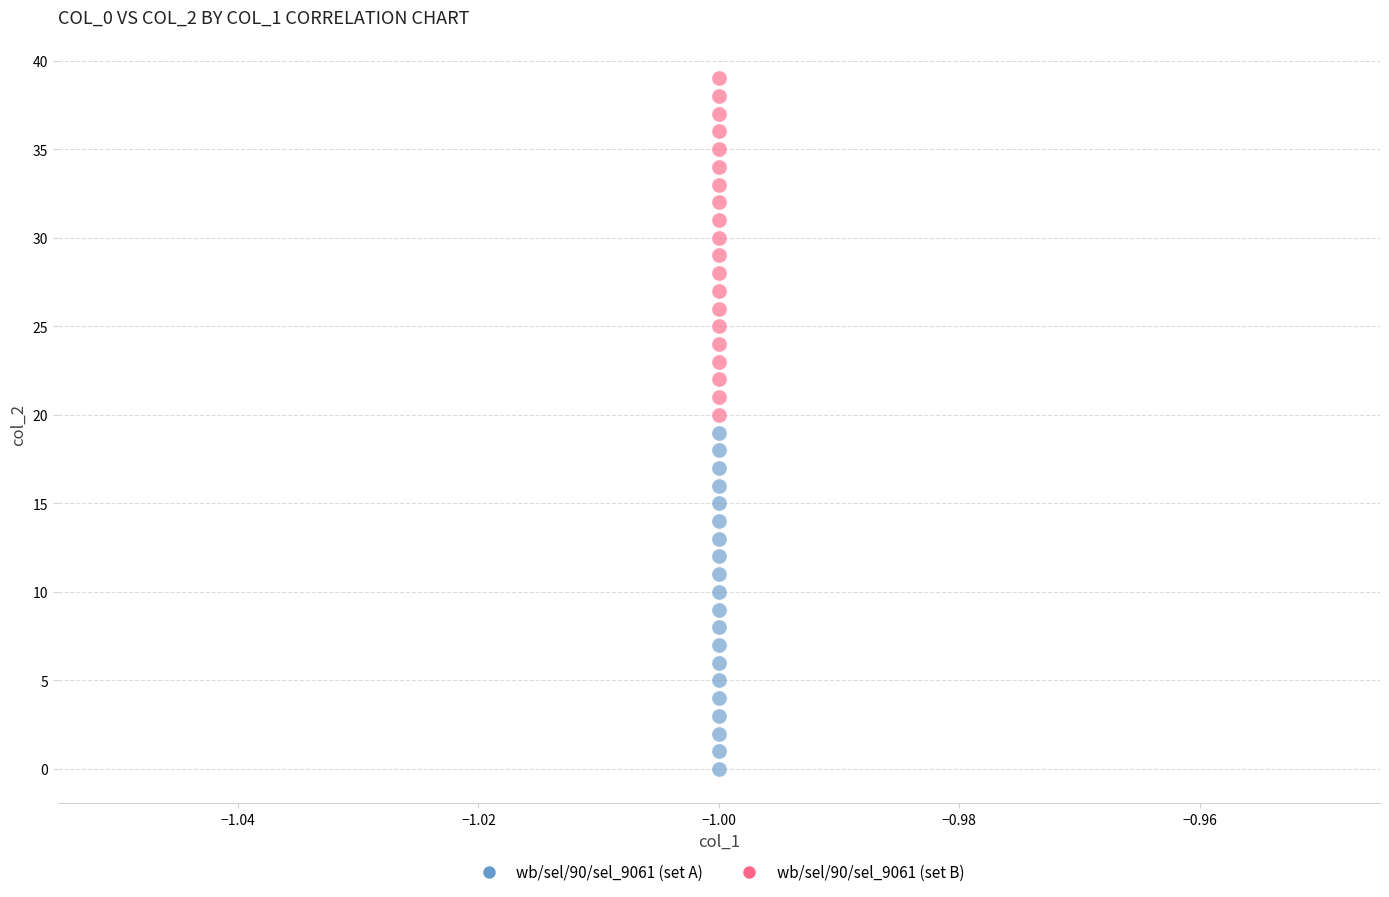

Which series reaches the minimum Y coordinate?

wb/sel/90/sel_9061 (set A)